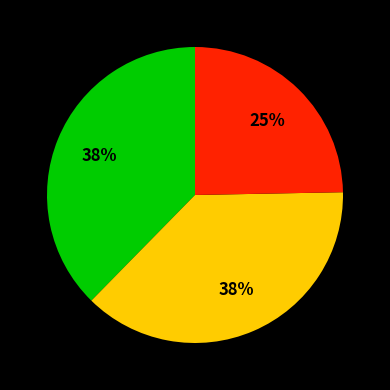

Does any single category account for the majority?

No